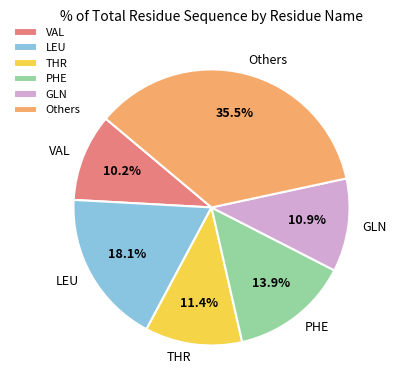

What percentage do VAL and LEU together represent?

28.3%